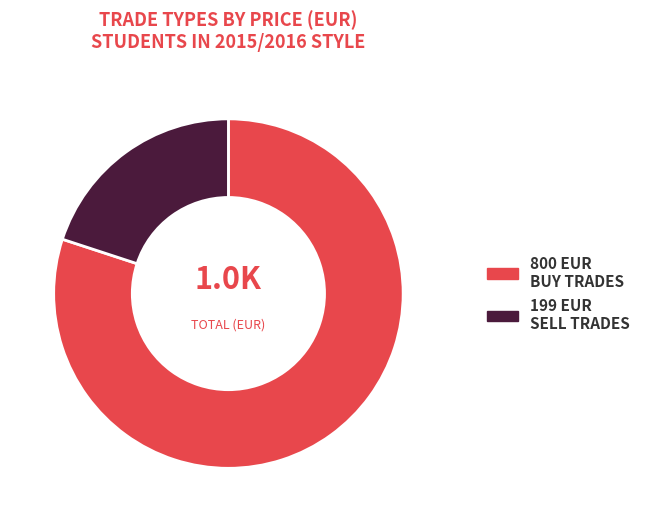

Is there any slice that represents more than half of the pie?

Yes